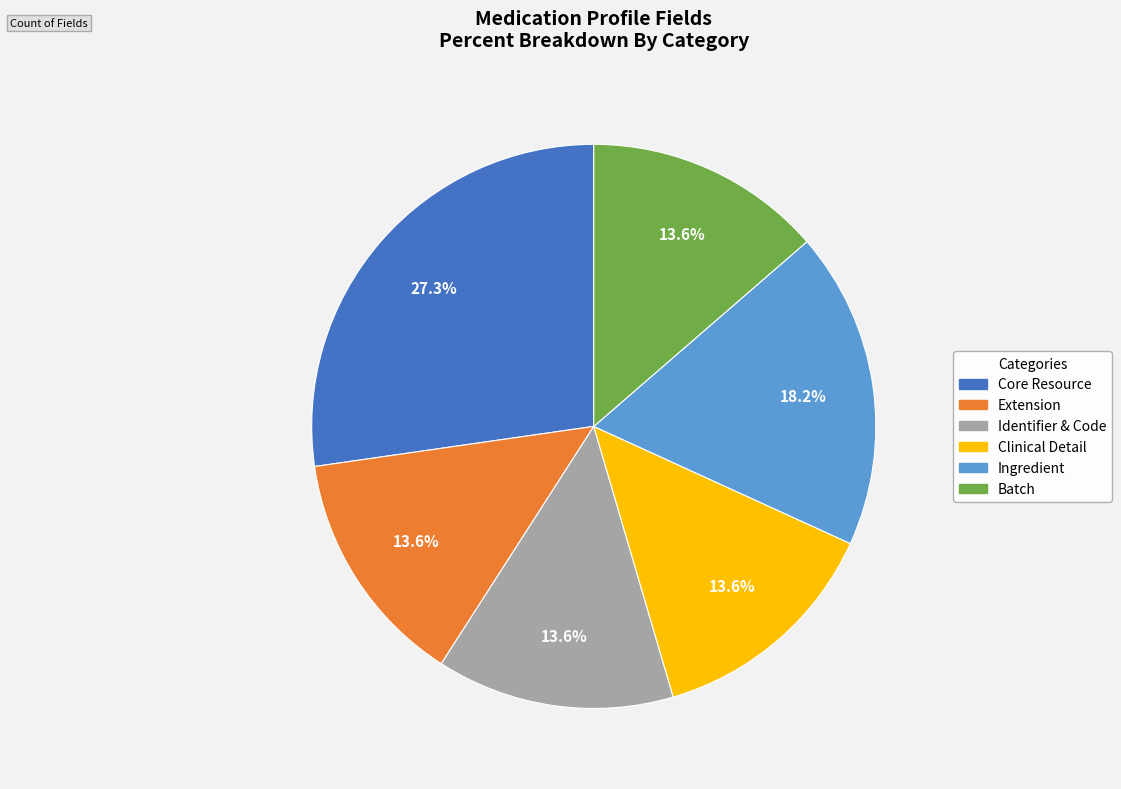

Is there any slice that represents more than half of the pie?

No